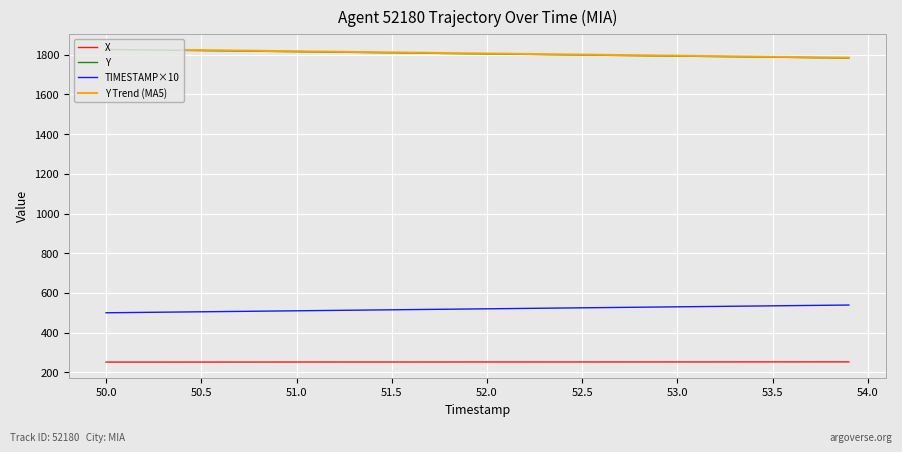

What is the maximum value for Y?

1826.2